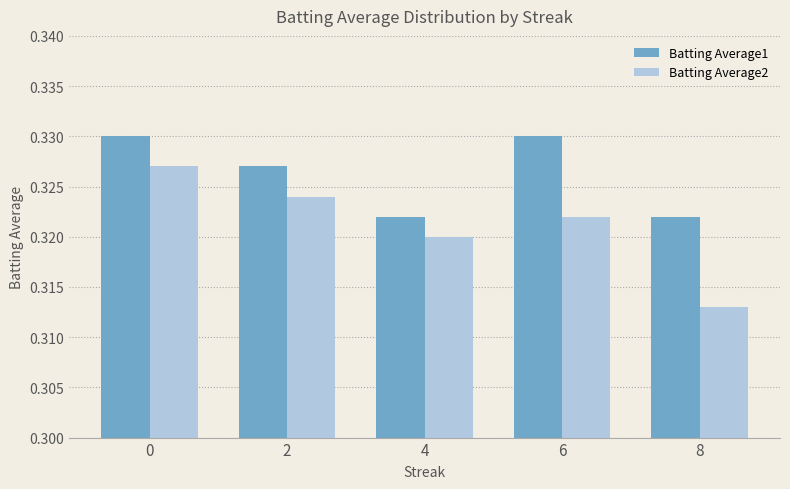

Which label corresponds to the smallest value in the chart?

8